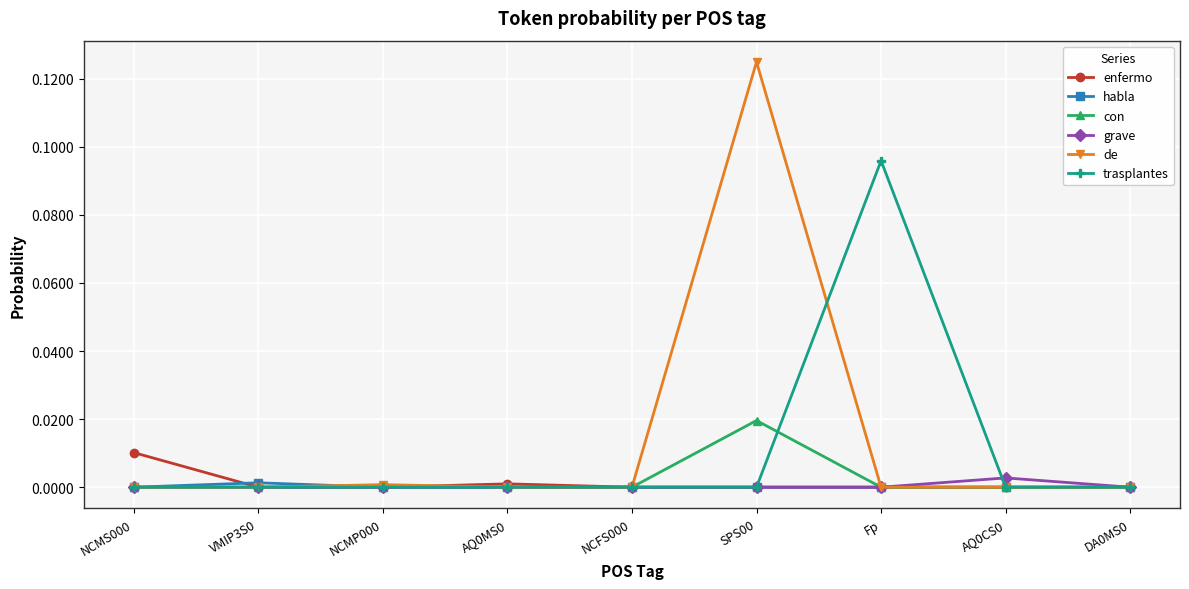

The value of trasplantes at AQ0CS0 is 0.0. True or false?

True